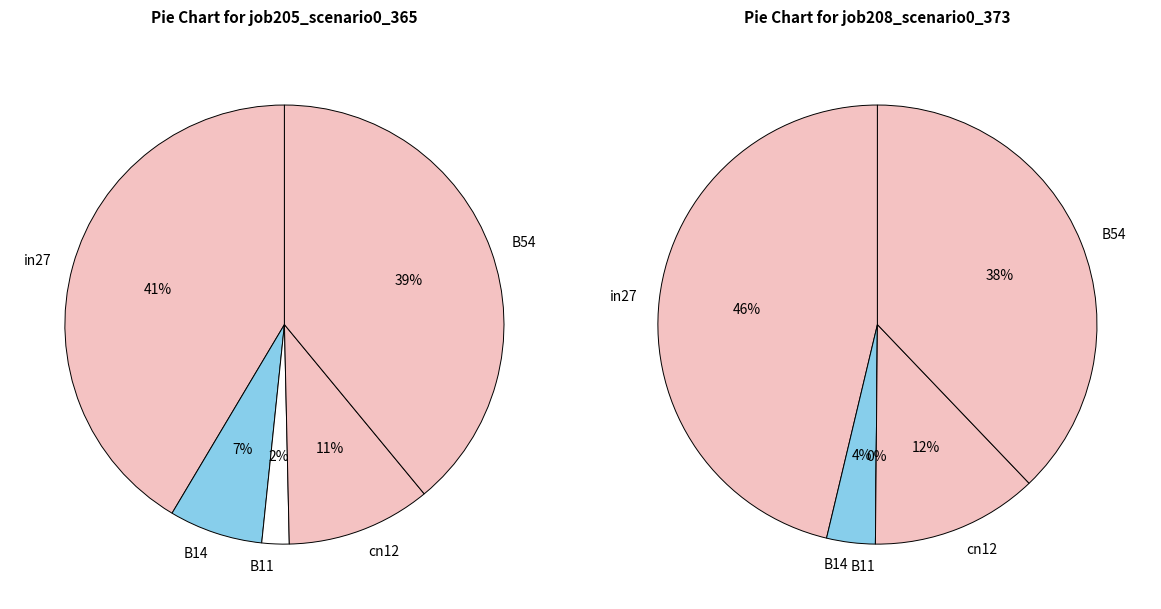

Which slice is the largest?

in27